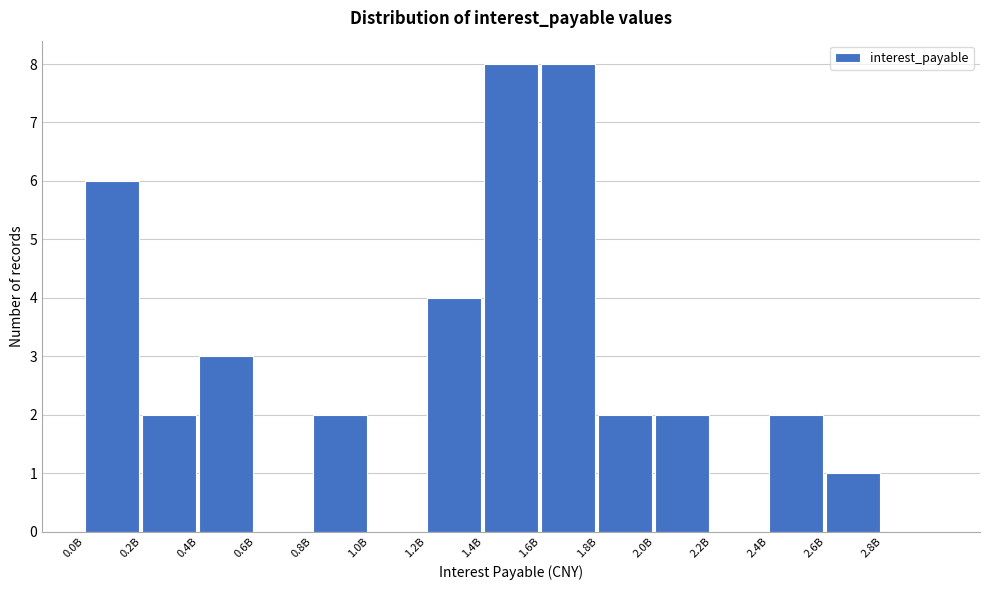

Reading left to right, list all the values displayed in this chart.

0.0B=6	0.2B=2	0.4B=3	0.6B=0	0.8B=2	1.0B=0	1.2B=4	1.4B=8	1.6B=8	1.8B=2	2.0B=2	2.2B=0	2.4B=2	2.6B=1	2.8B=0